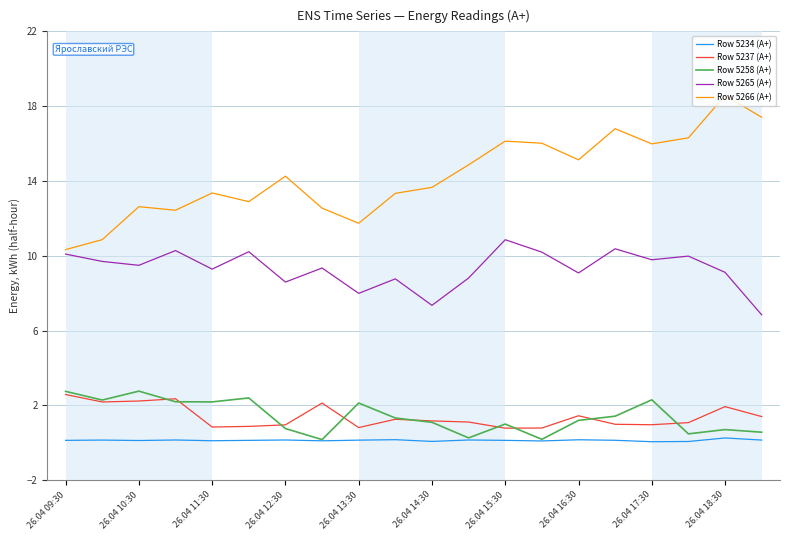

True or false: Row 5265 (А+) and Row 5234 (А+) intersect in this chart.

False